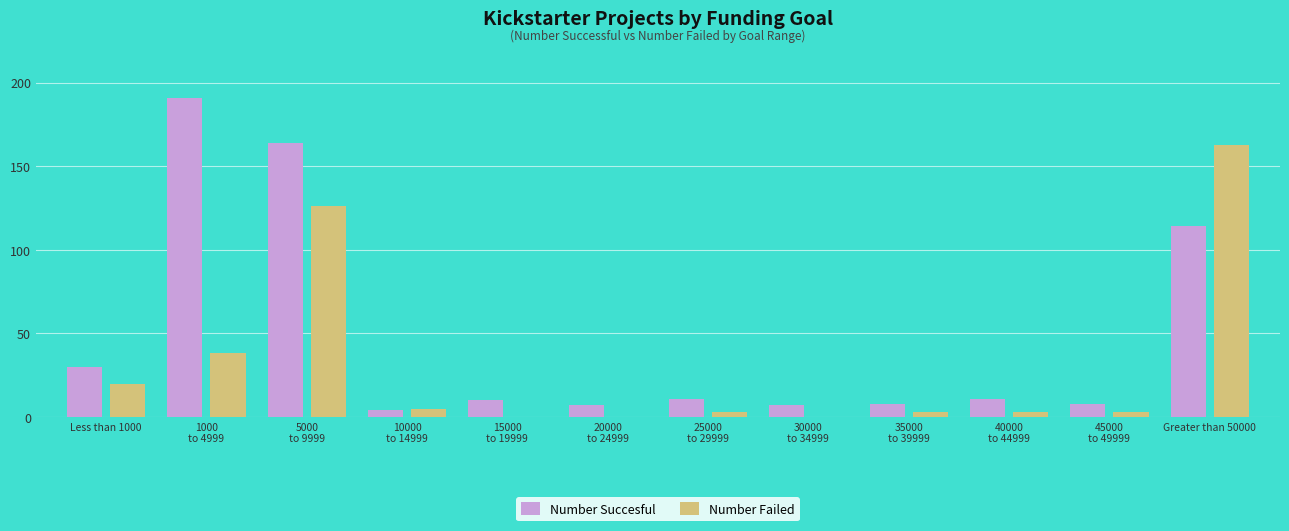

Where does the Number Succesful series first go above 11?

Less than 1000